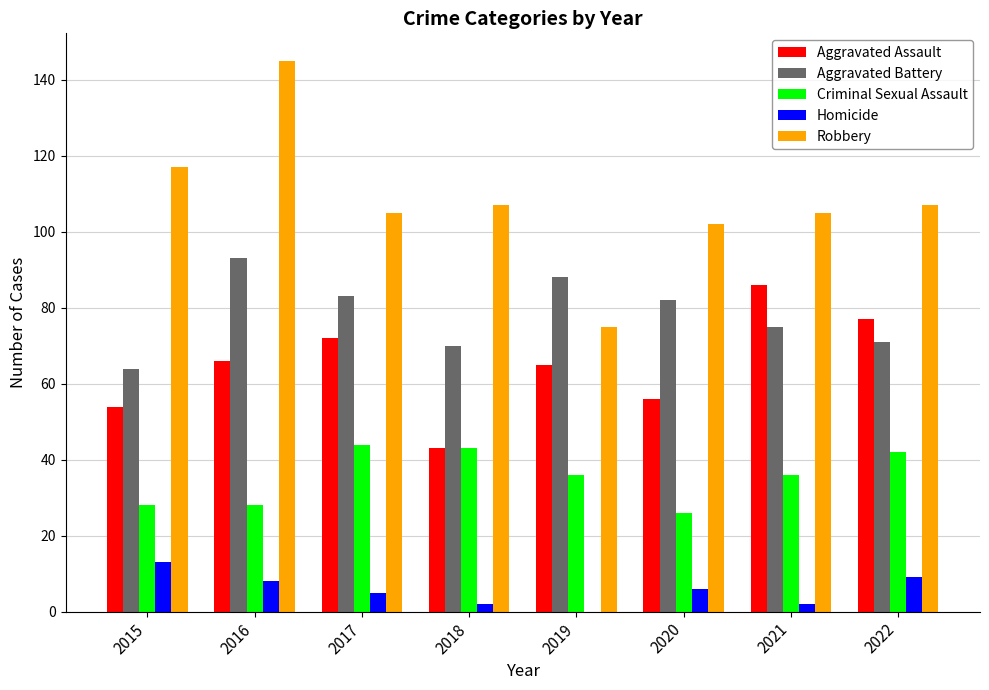

What is the greatest value displayed?

145